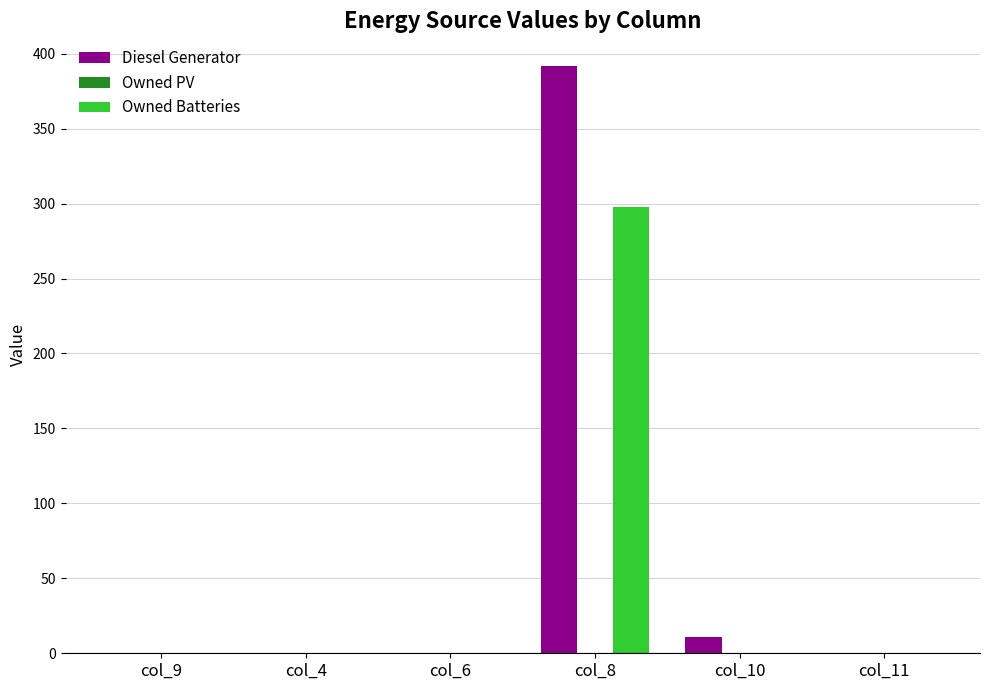

The value of Owned Batteries at col_9 is 110. True or false?

False